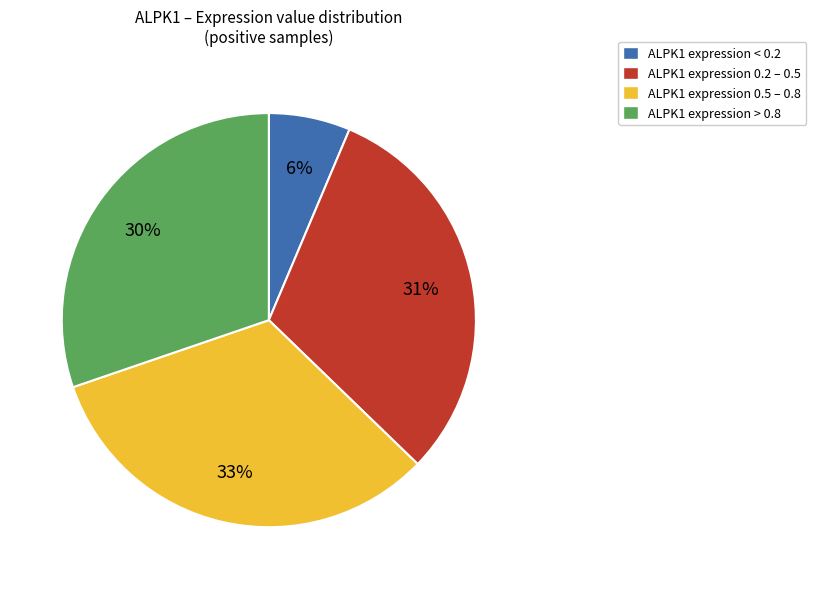

Count the number of slices in the pie.

4